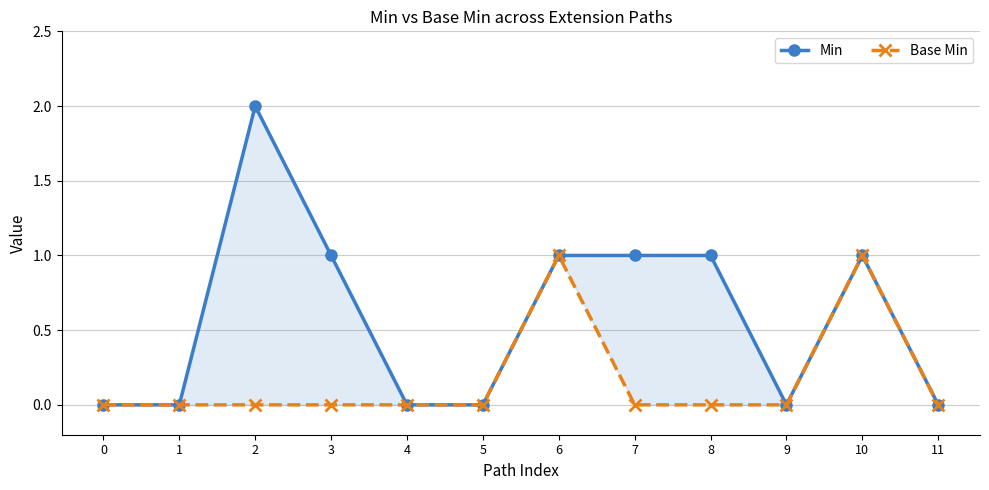

At which category is the sum across all series the highest?

2